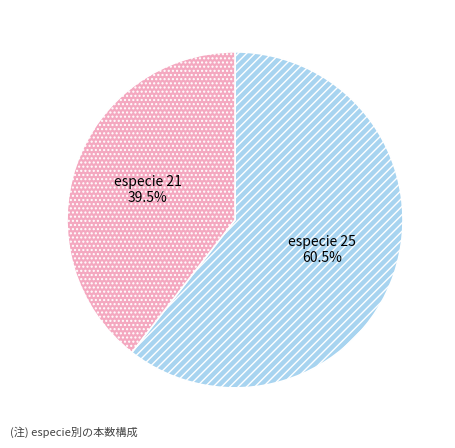

Which slice is the smallest?

especie 21